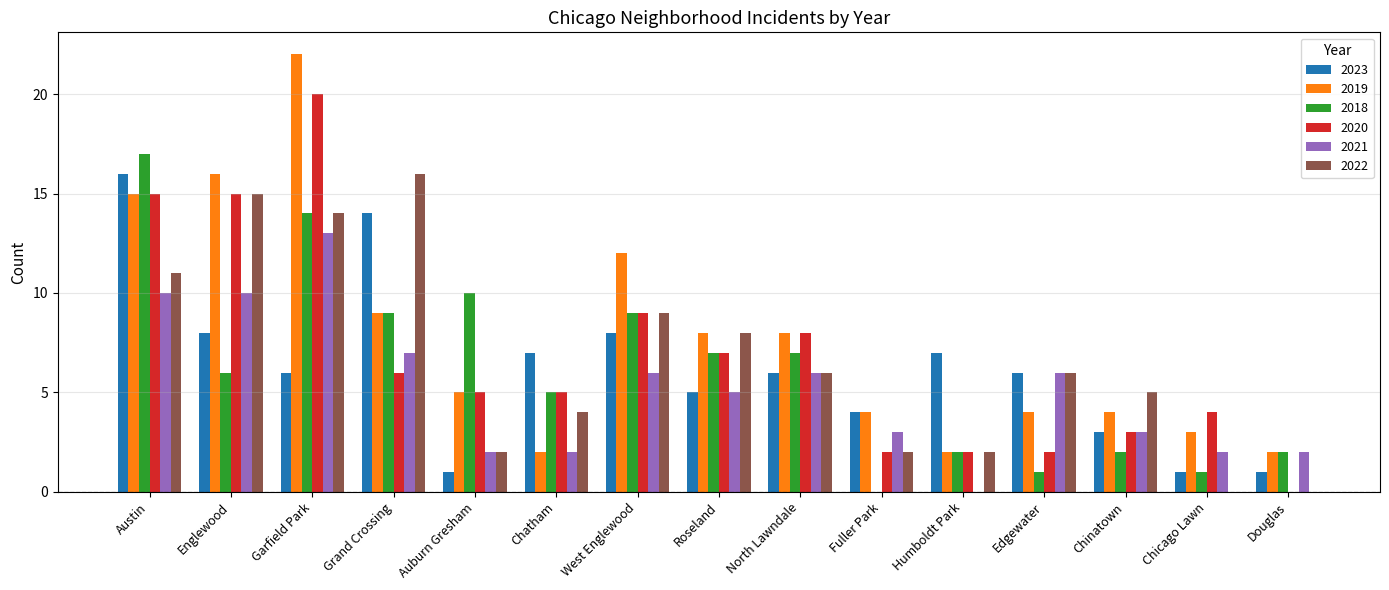

Reading right to left, list all the values displayed in this chart.

2023: 1	1	3	6	7	4	6	5	8	7	1	14	6	8	16
2019: 2	3	4	4	2	4	8	8	12	2	5	9	22	16	15
2018: 2	1	2	1	2	0	7	7	9	5	10	9	14	6	17
2020: 0	4	3	2	2	2	8	7	9	5	5	6	20	15	15
2021: 2	2	3	6	0	3	6	5	6	2	2	7	13	10	10
2022: 0	0	5	6	2	2	6	8	9	4	2	16	14	15	11